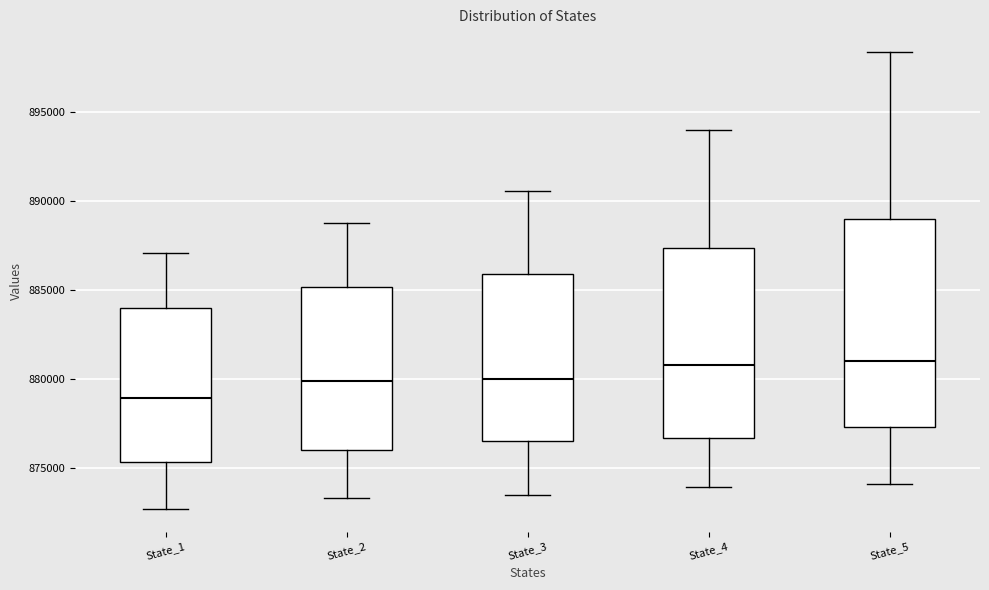

Which box is the tallest, from its lower edge to its upper edge?

State_5